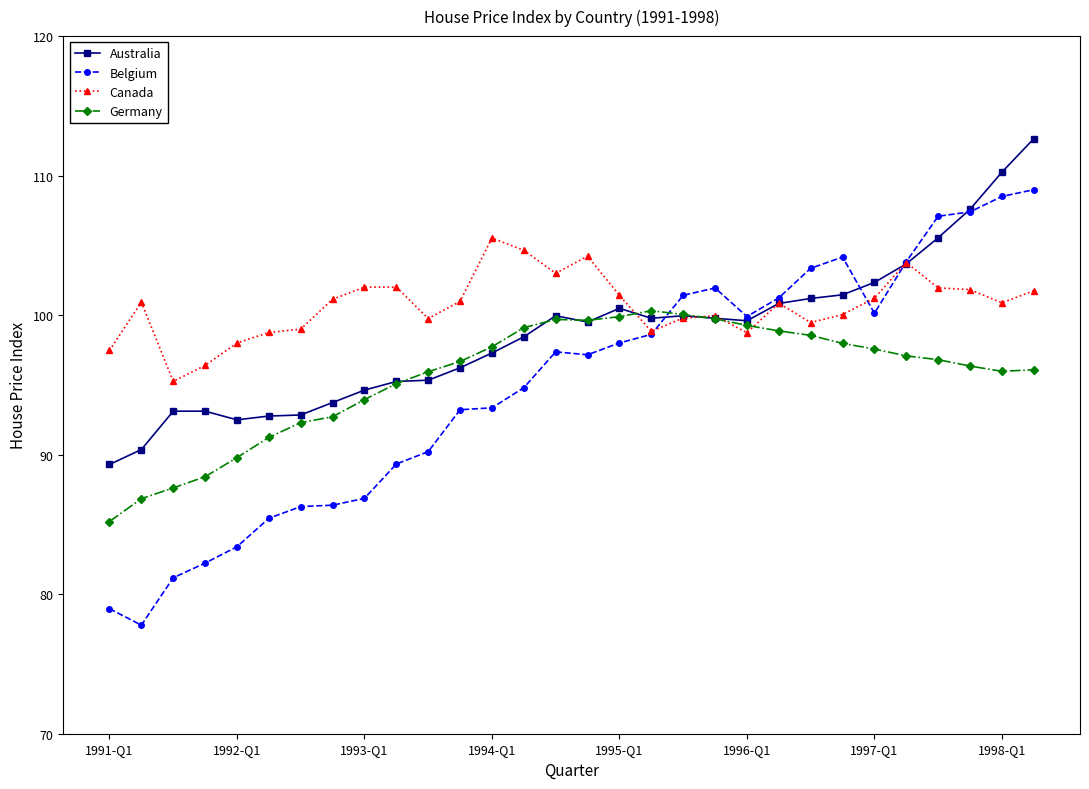

True or false: Belgium has more than 0 interior local peaks.

True